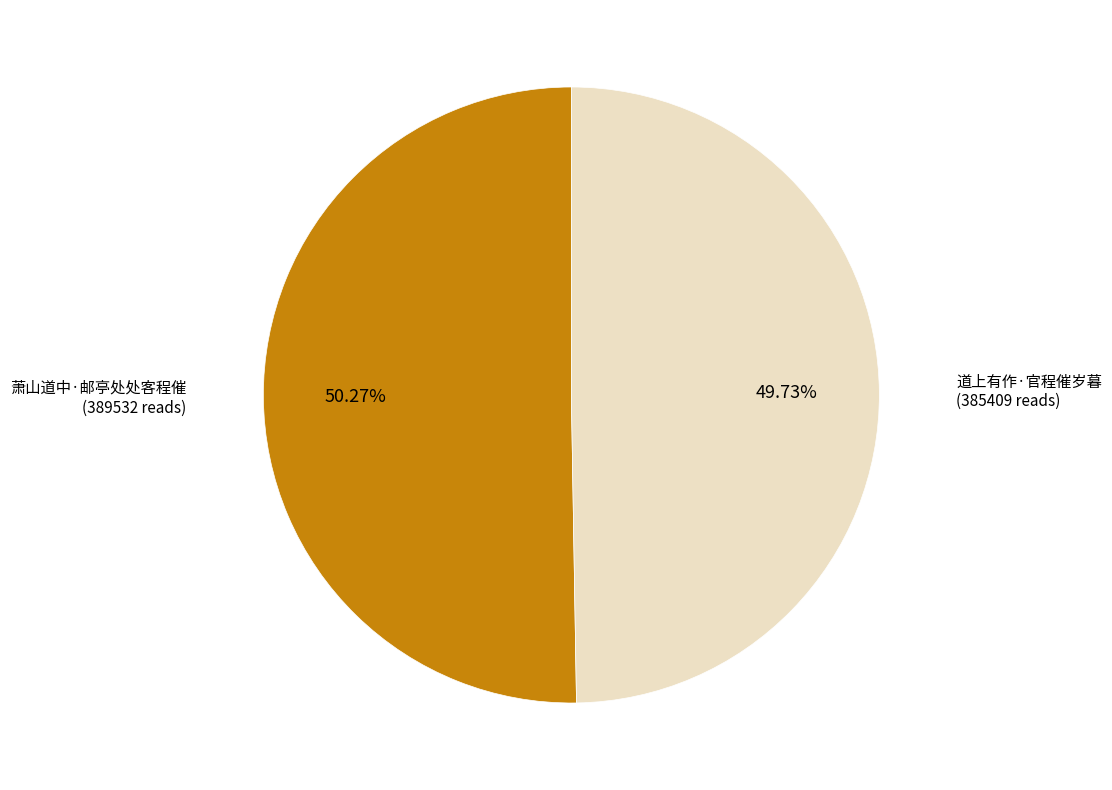

Does any single category account for the majority?

Yes